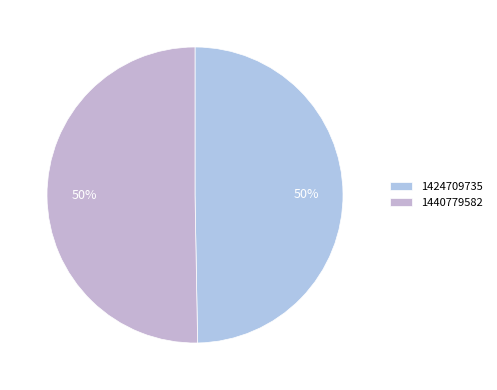

What is the ratio of the value at 1424709735 to the value at 1440779582?

1.0